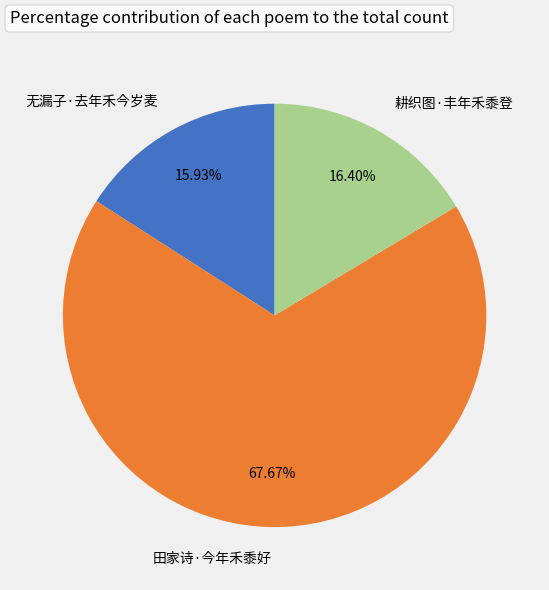

Which slice is the largest?

田家诗·今年禾黍好